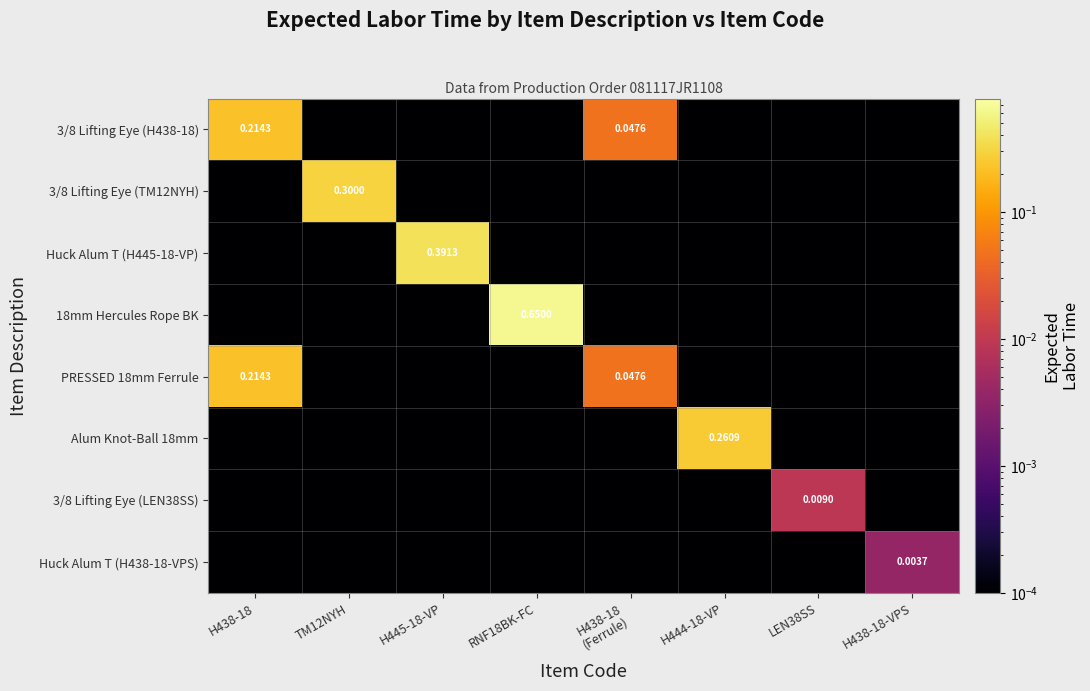

Between RNF18BK-FC and H438-18-VPS, which series saw the biggest shift?

18mm Hercules Rope BK